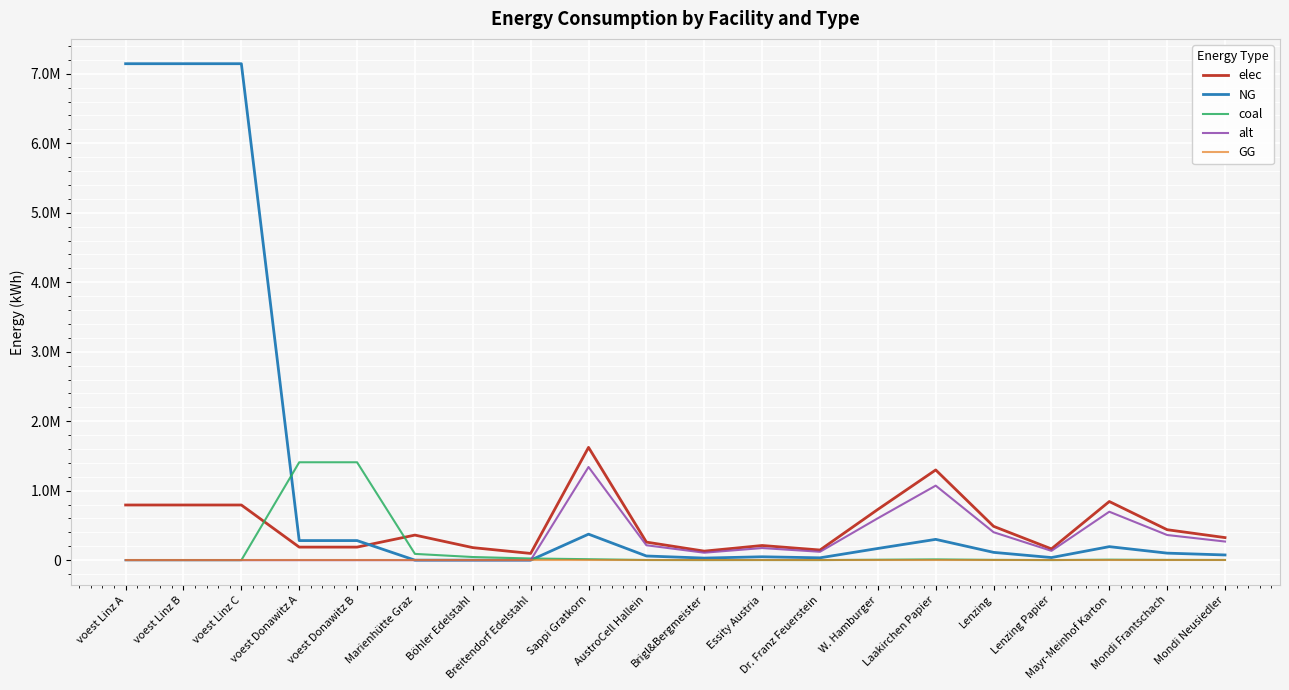

What are all the series names shown in the legend?

elec, NG, coal, alt, GG